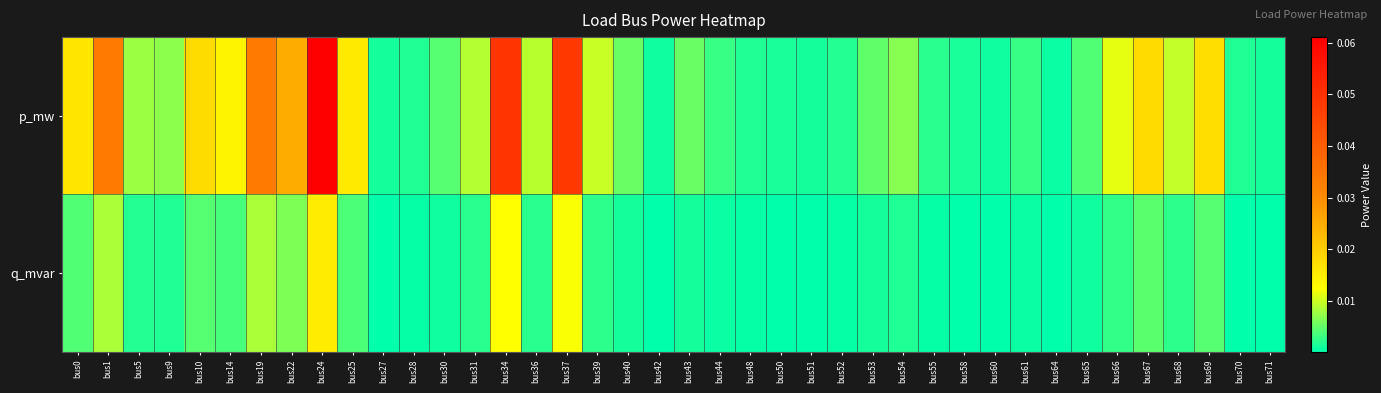

List the series in order of their overall mean, highest first.

p_mw, q_mvar